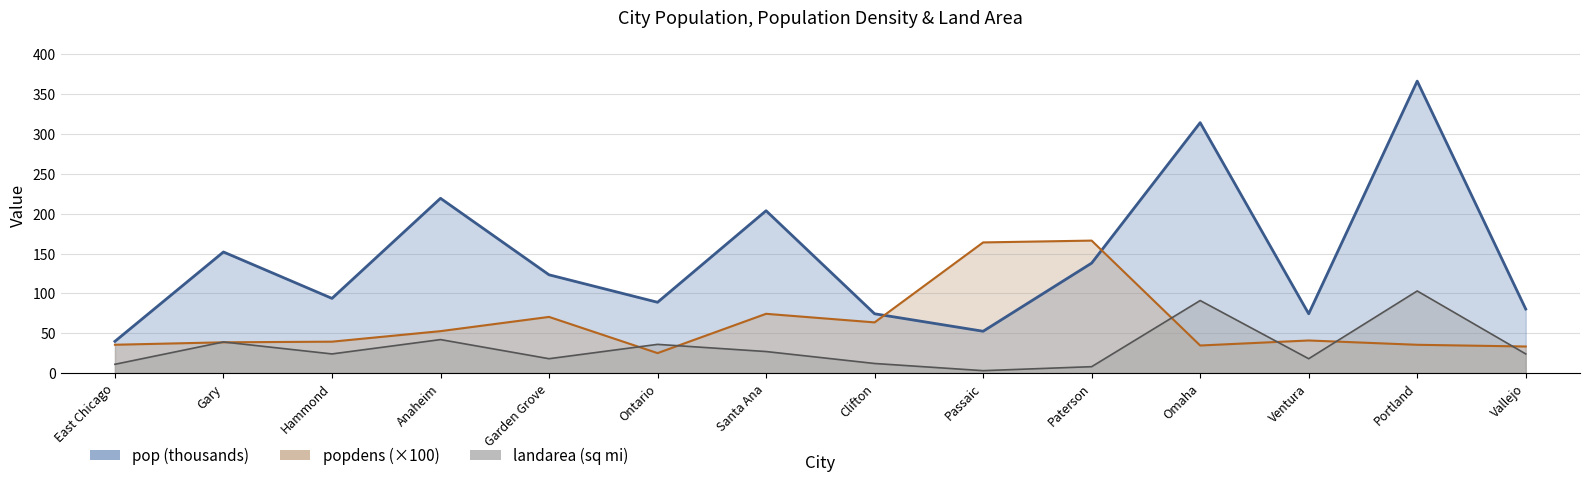

What is the sum of the landarea values at Clifton and Vallejo?

36.0